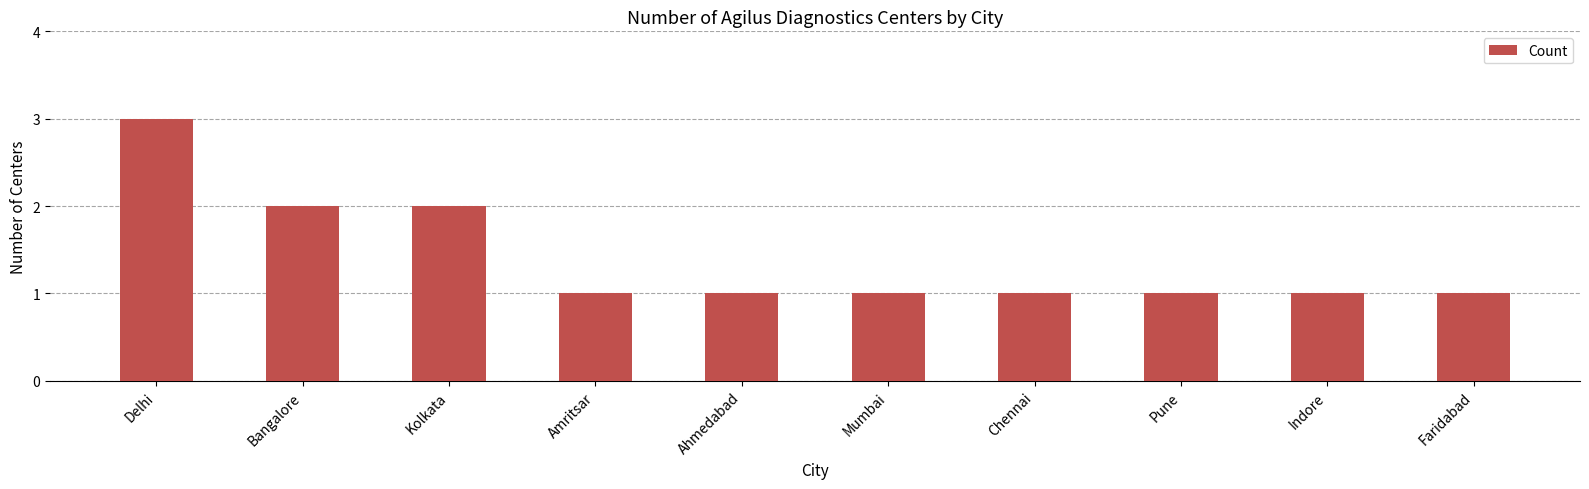

Which has a higher value, Chennai or Bangalore?

Bangalore